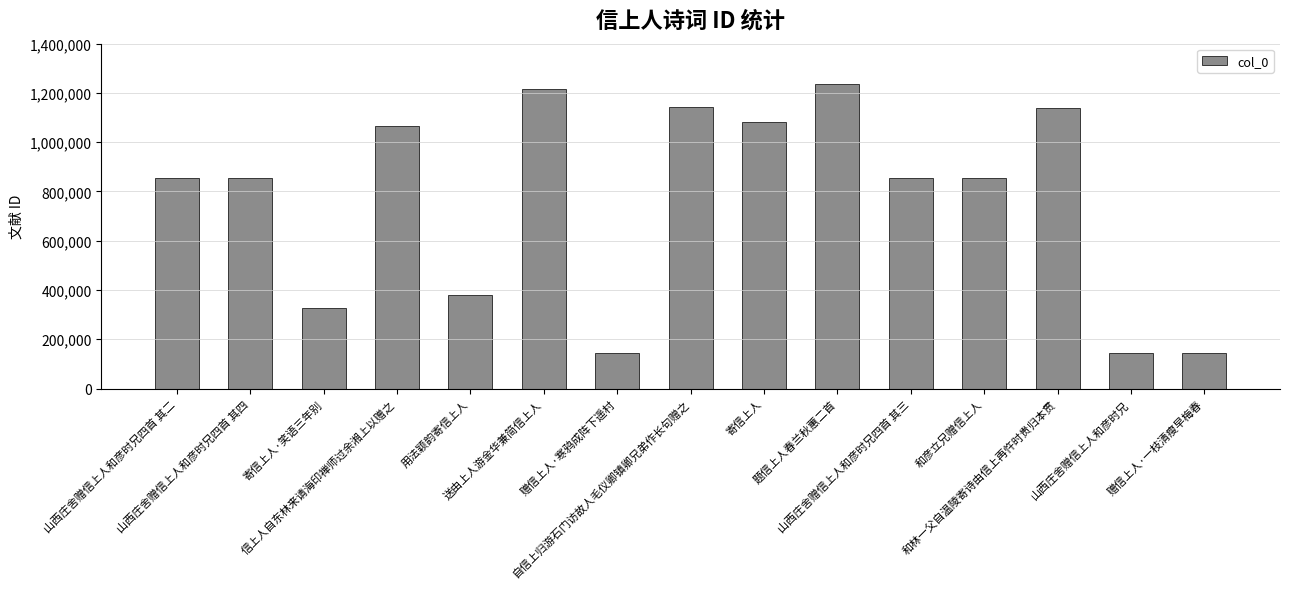

How many bars are there in total?

15